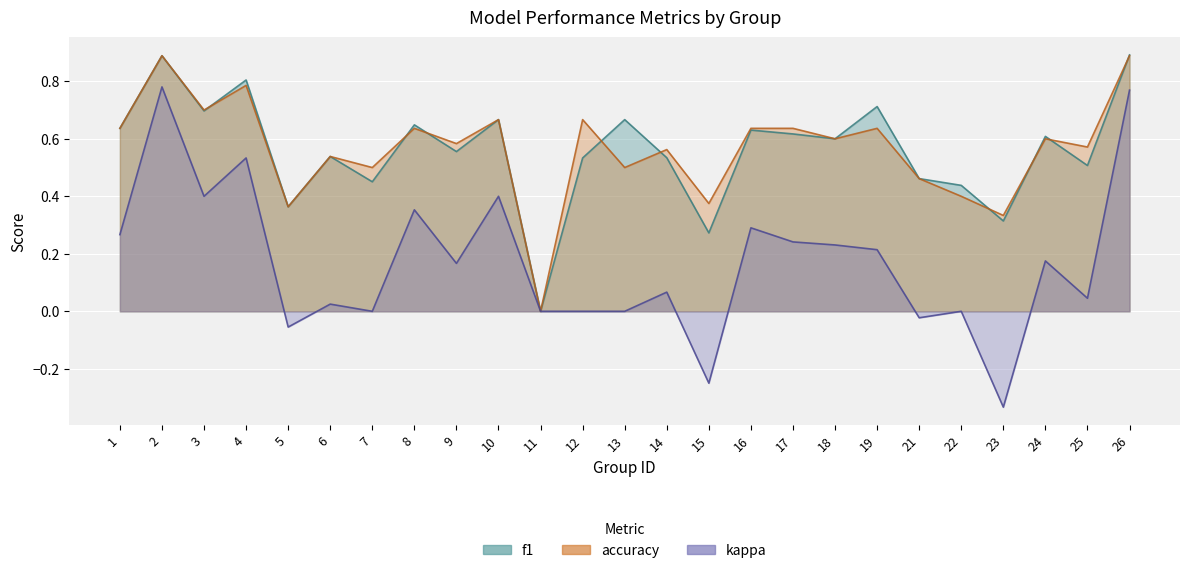

True or false: kappa and f1 cross at least once.

False